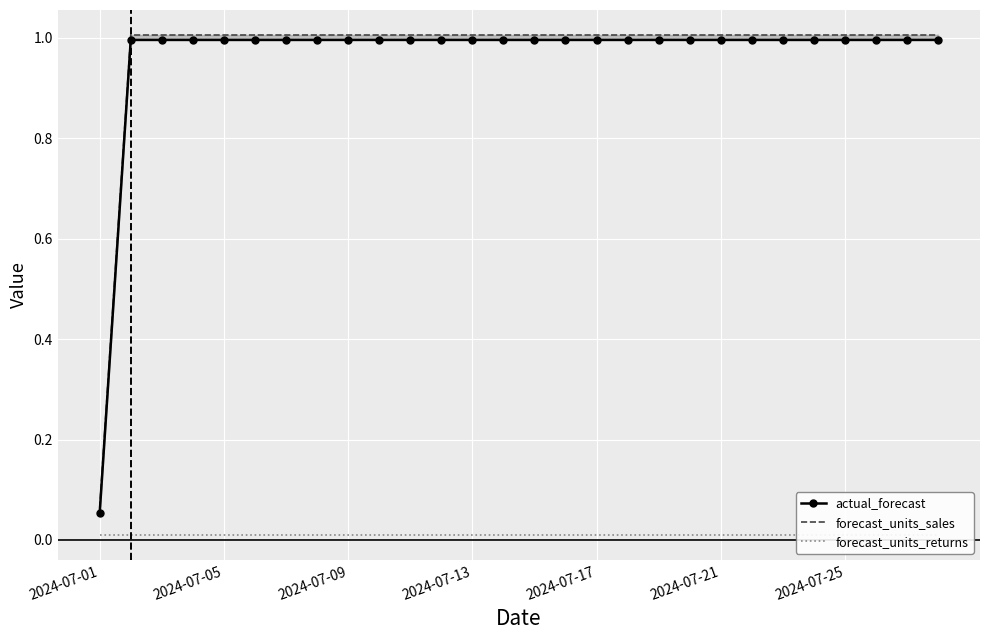

What is the sum of all actual_forecast values?

26.9